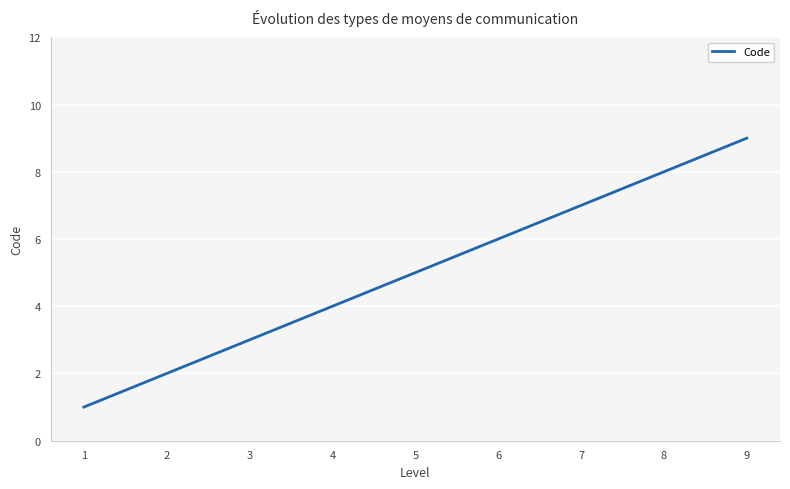

How many categories are shown in the chart?

9